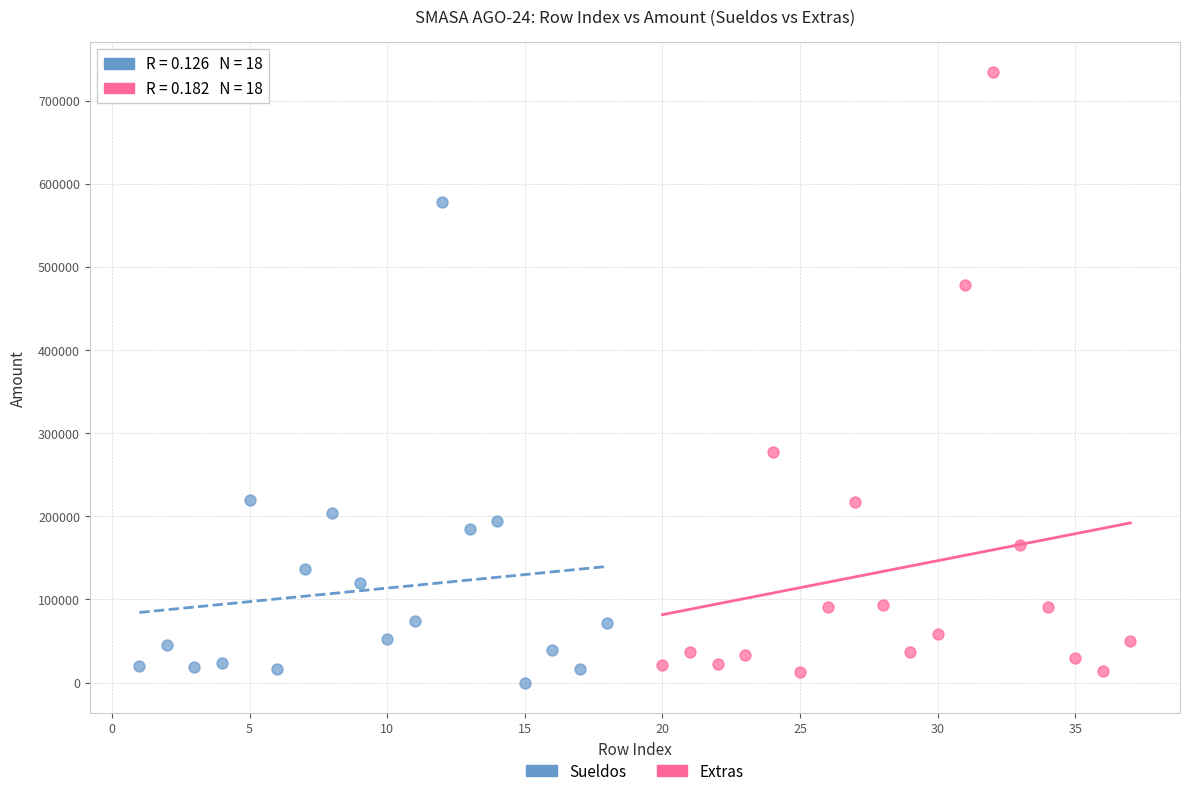

Which series contains the highest Y value?

Extras